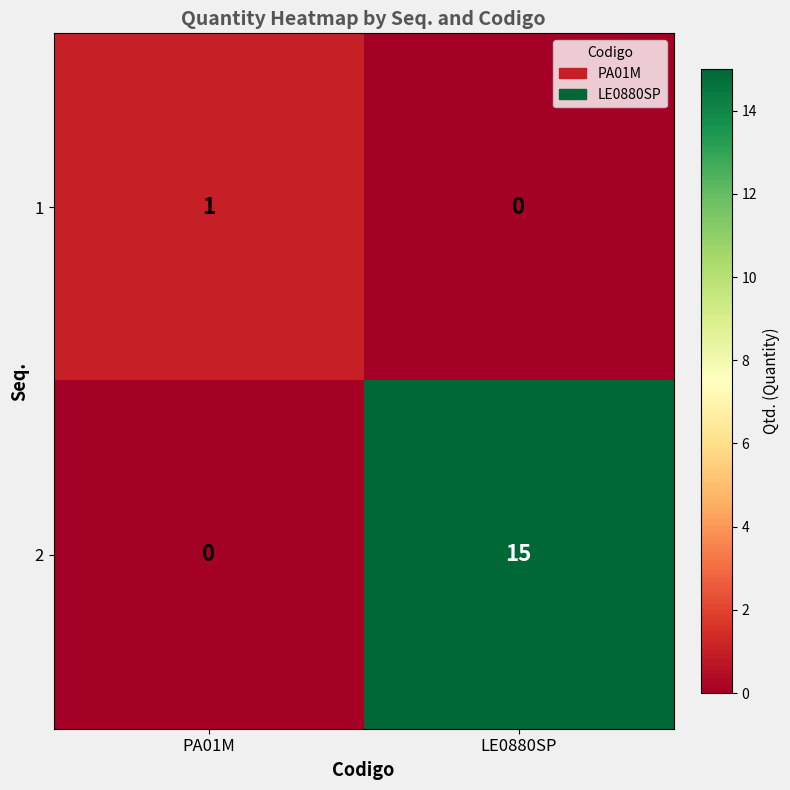

Reading left to right, what are all the values shown in this chart?

1: PA01M=1	LE0880SP=0
2: PA01M=0	LE0880SP=15